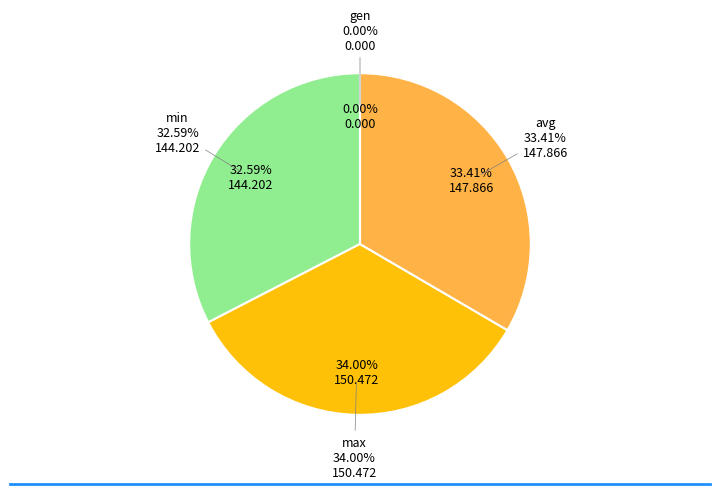

True or false: avg accounts for 33% of the total.

True